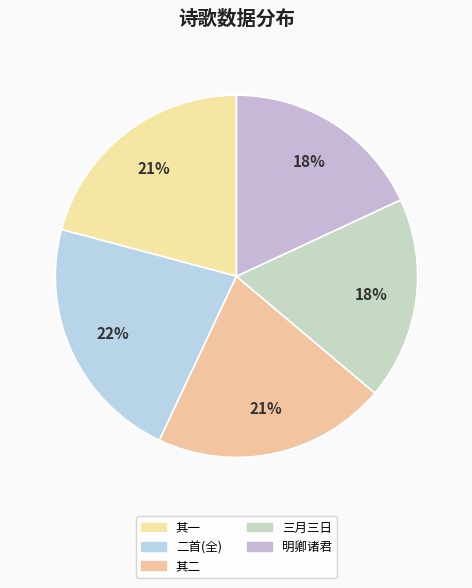

Is there any slice that represents more than half of the pie?

No